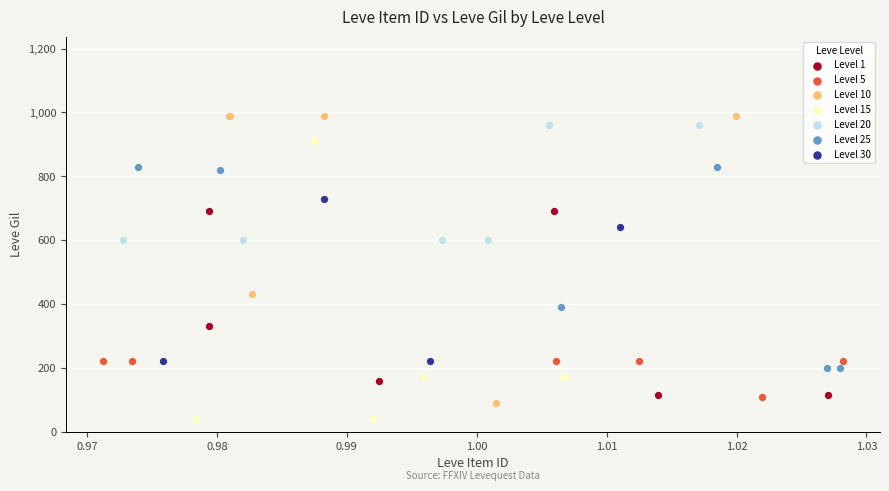

Which series contains the lowest Y value?

Level 15